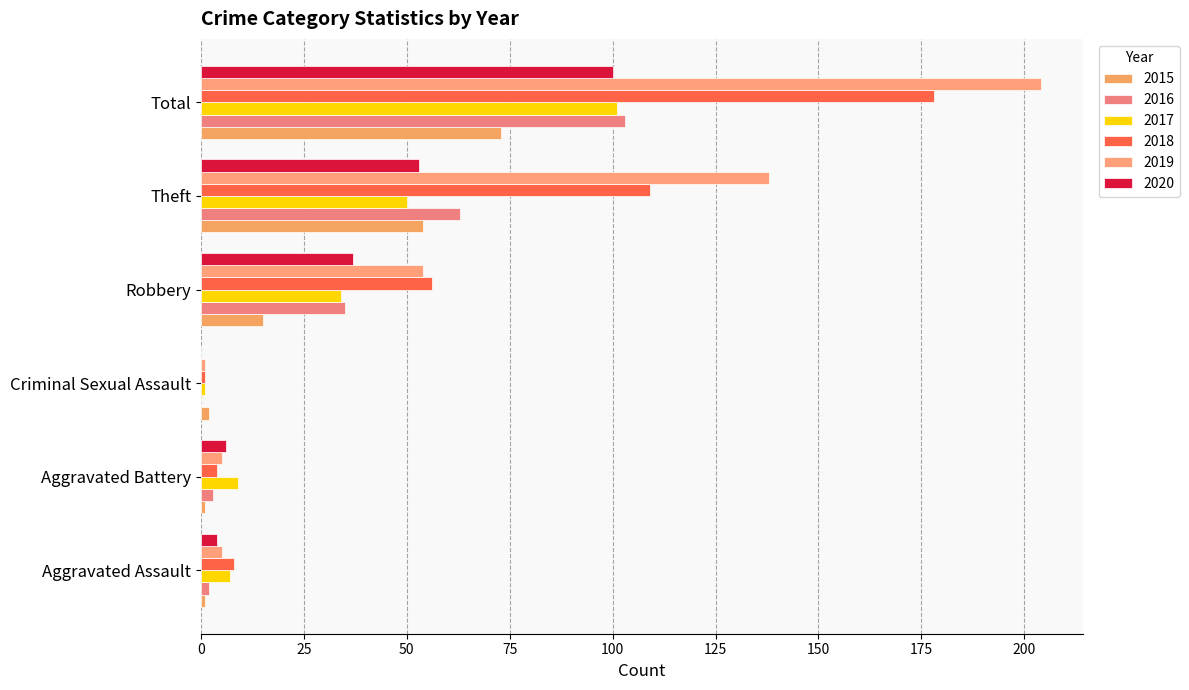

Count the number of categories in the chart.

6